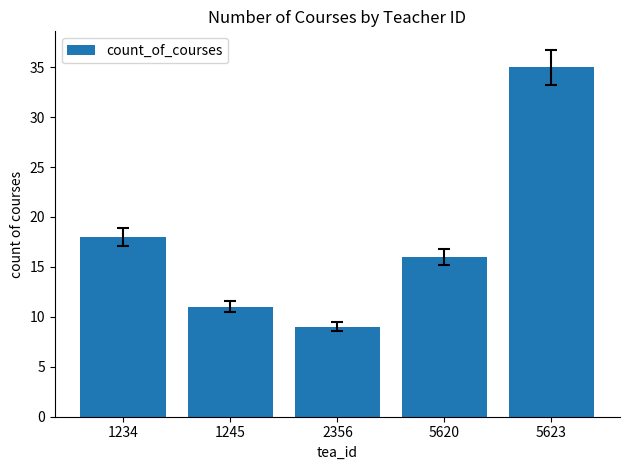

Which category has the highest value across all series?

5623